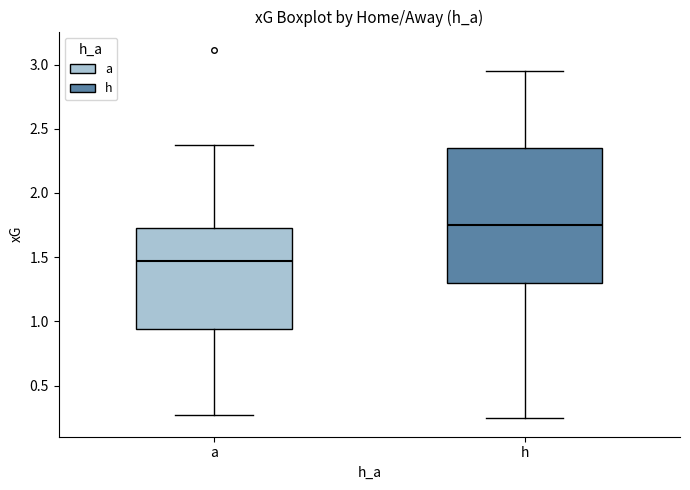

Reading left to right, read every box against the y-axis: the position of its median line, the range the box covers, and the ends of its whiskers. The values are not printed on the chart, so give them approximately, as read against the axis.

a: median 1.45, box 0.95 to 1.70, whiskers 0.25 to 2.40
h: median 1.75, box 1.30 to 2.35, whiskers 0.25 to 2.95